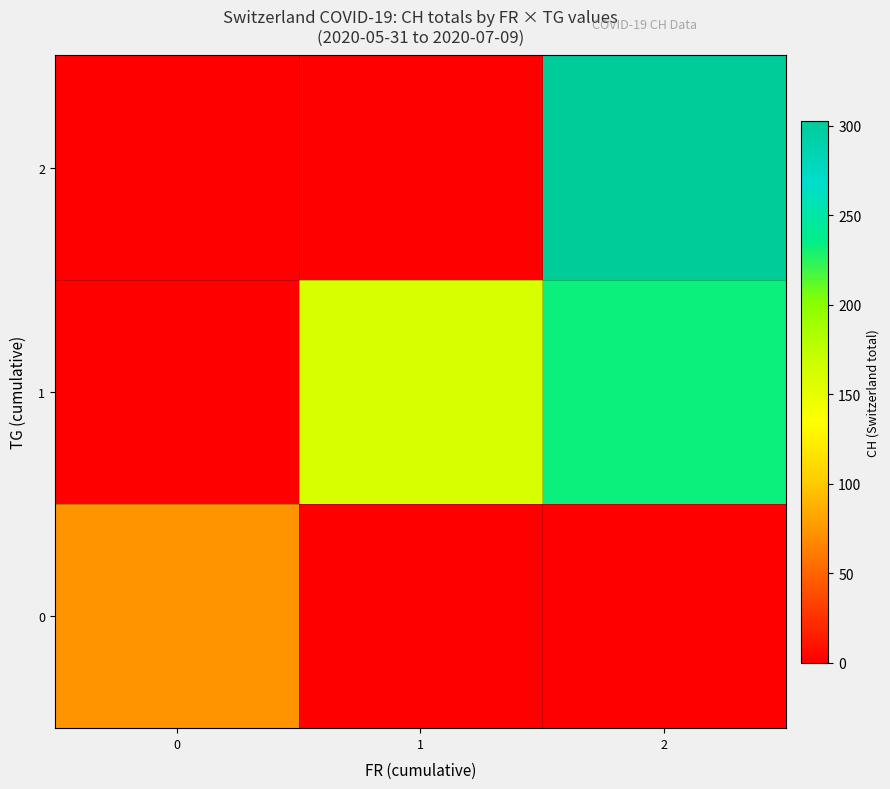

Which series has the widest spread of values?

2